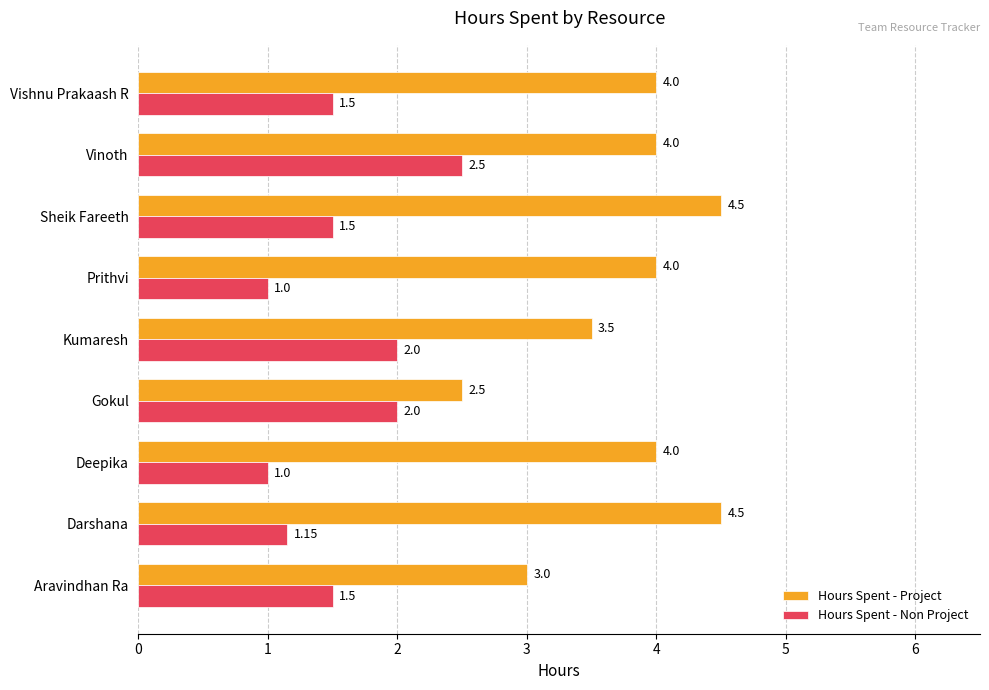

Which category has the highest value in the Hours Spent - Non Project series?

Vinoth